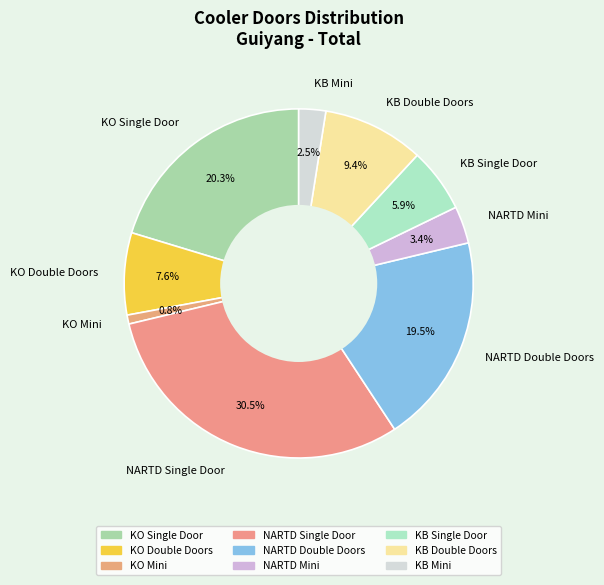

What percentage is the KB Double Doors slice, to the nearest percent?

9%